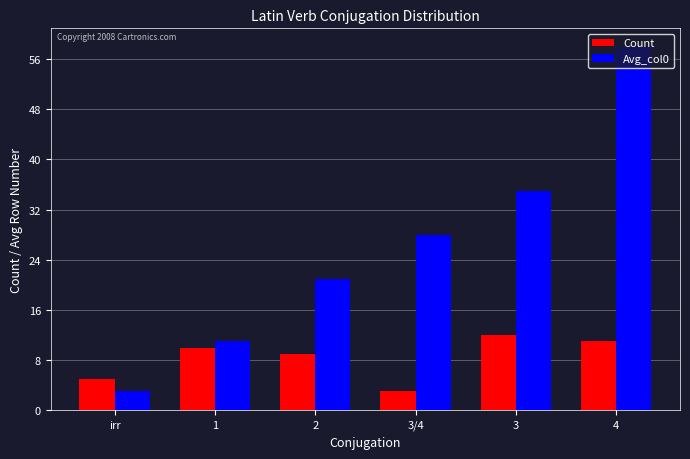

Reading right to left, what are all the values shown in this chart?

Count: 11	12	3	9	10	5
Avg_col0: 58	35	28	21	11	3